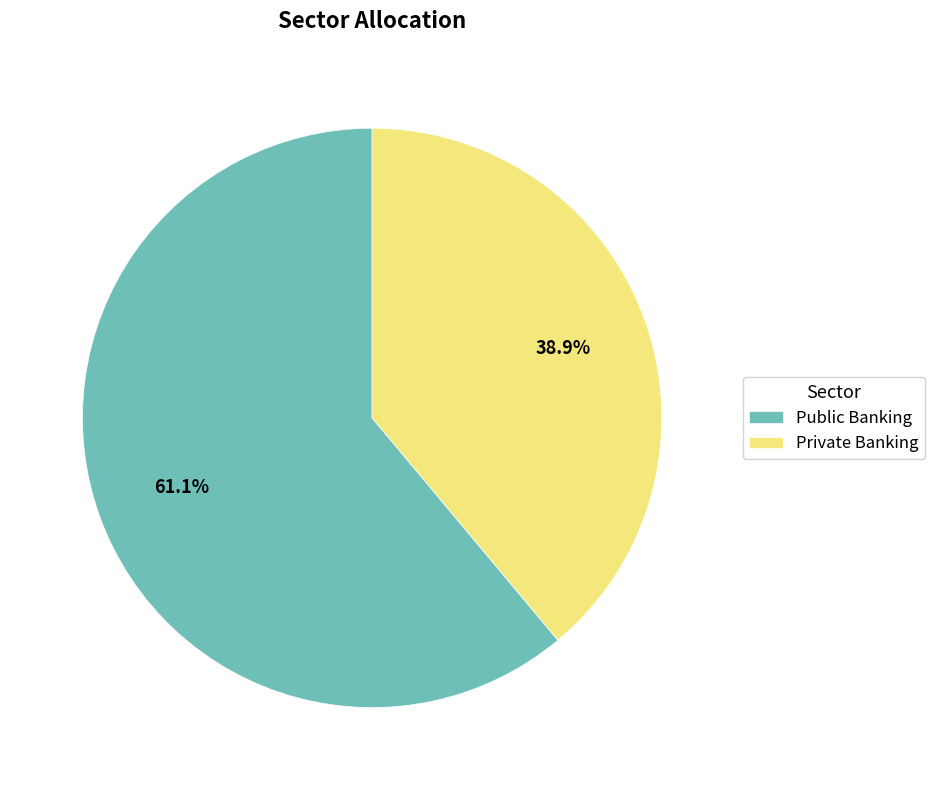

The Public Banking slice represents 61% of the pie. True or false?

True